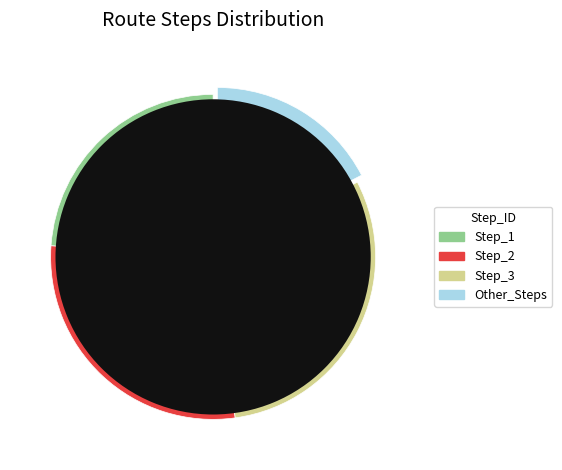

The 7 slice represents 16% of the pie. True or false?

False